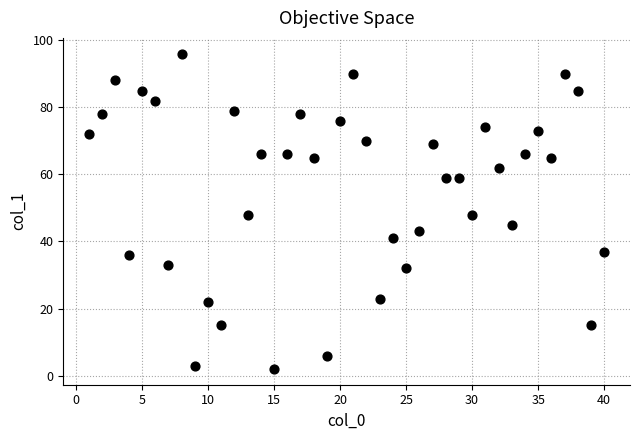

What is the range of Y values (max minus min)?

94